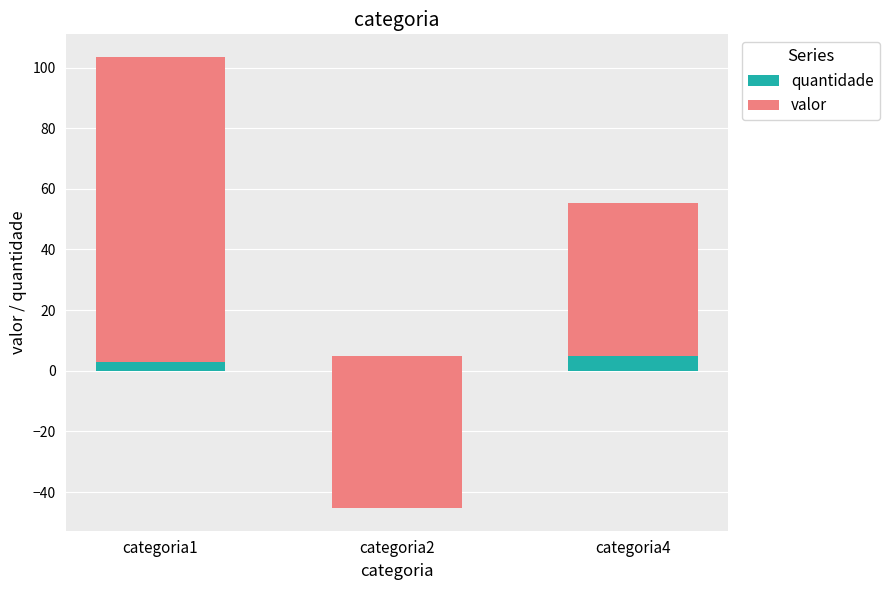

How many bars are there in each group?

2